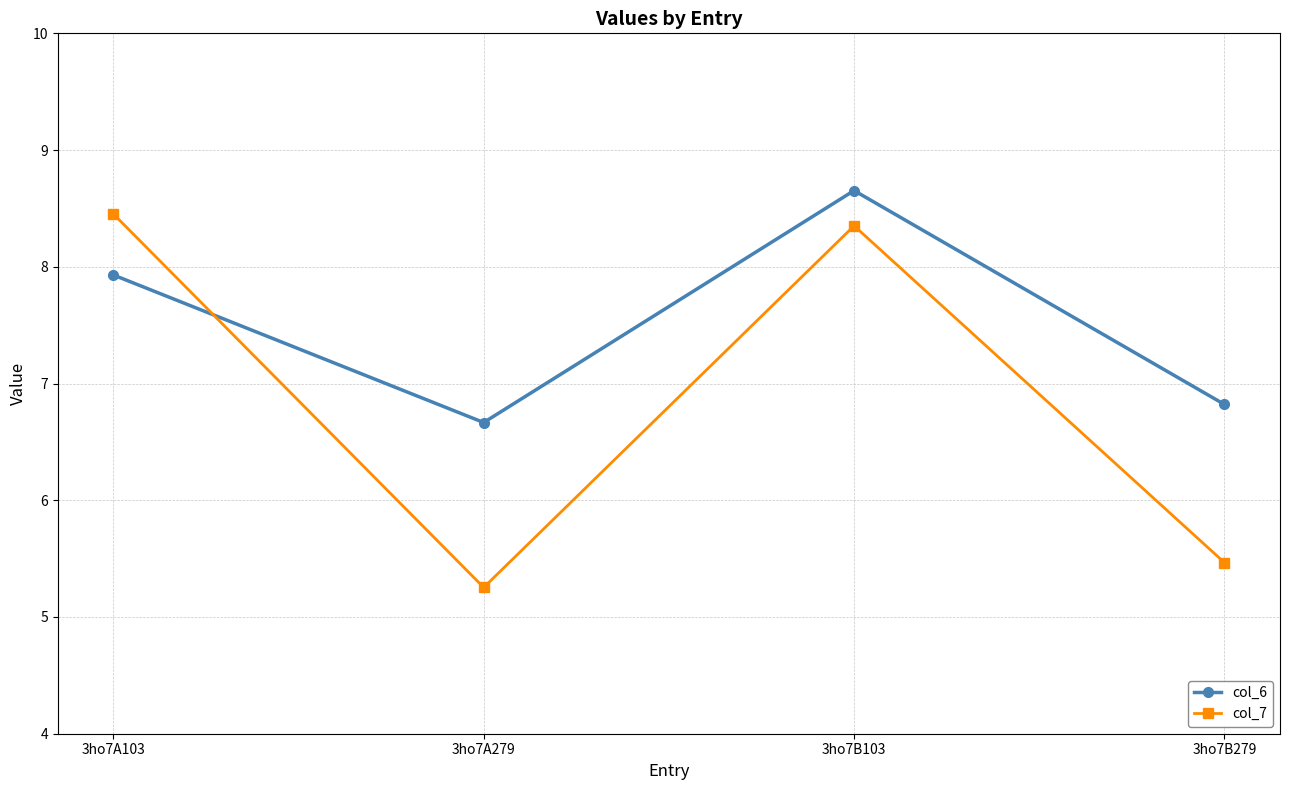

Read the col_7 value at 3ho7B279.

5.5